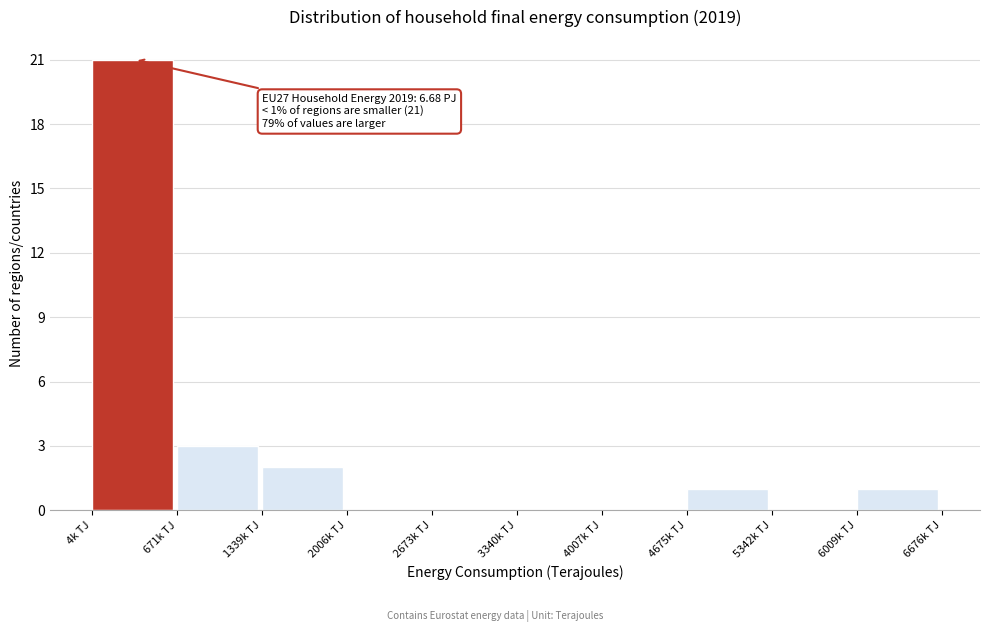

Reading left to right, list all the values displayed in this chart.

4k TJ=21	671k TJ=3	1339k TJ=2	2006k TJ=0	2673k TJ=0	3340k TJ=0	4007k TJ=0	4675k TJ=1	5342k TJ=0	6009k TJ=1